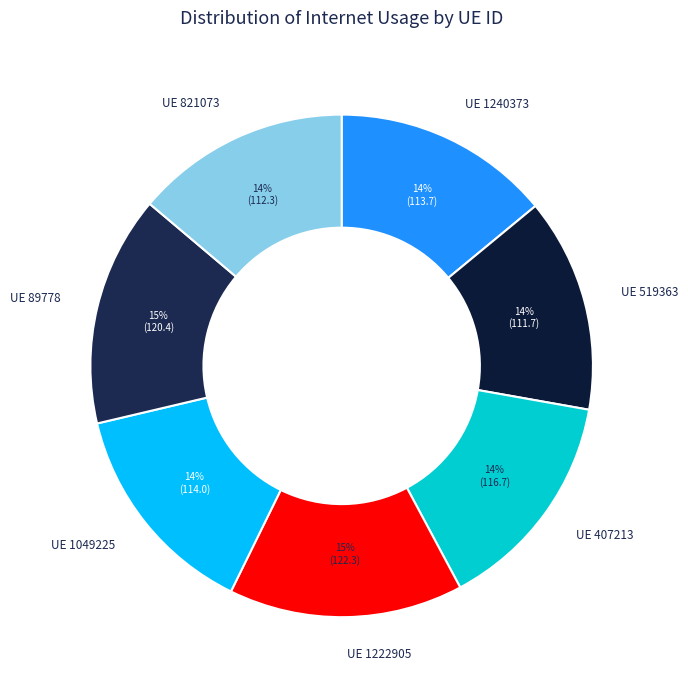

Is there a majority slice in this chart?

No